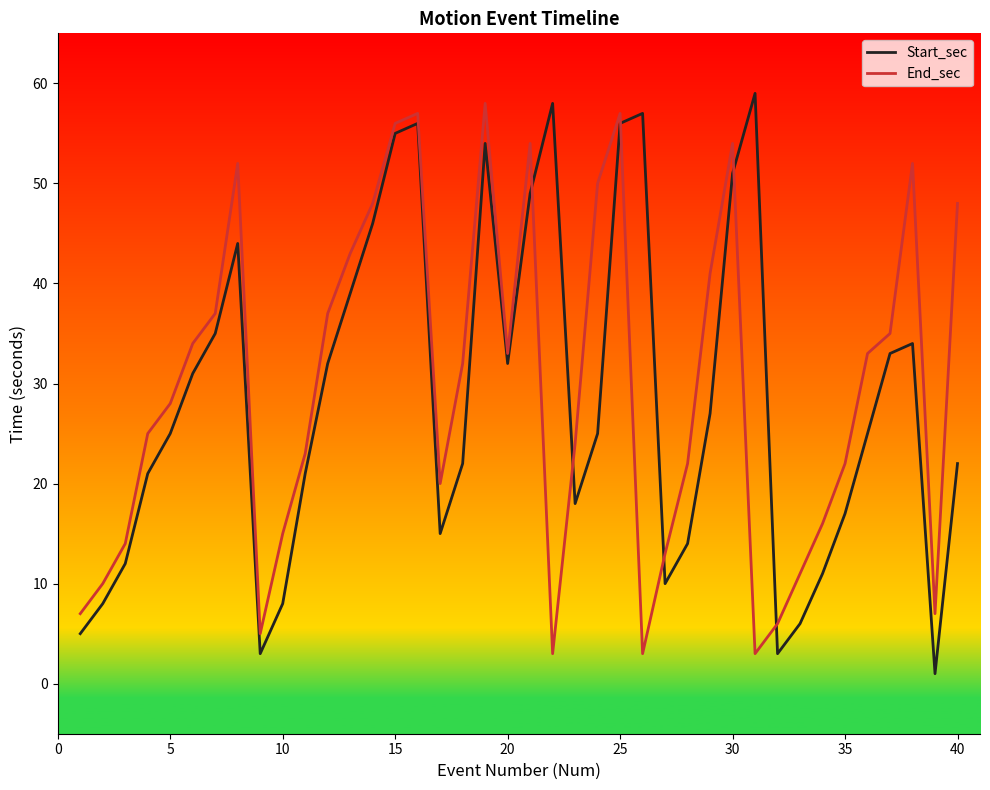

After their last crossing, which series has the higher values: End_sec or Start_sec?

End_sec